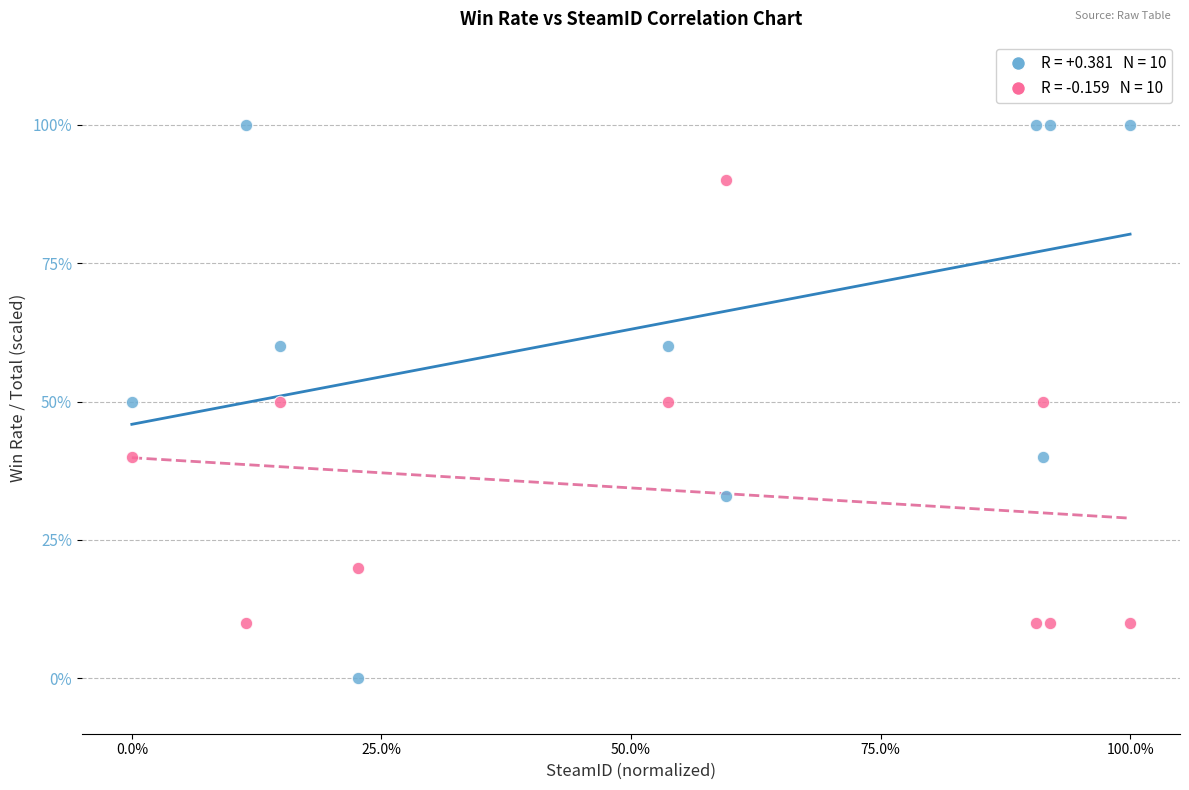

Across all data points, what is the range of Y values (max minus min)?

100